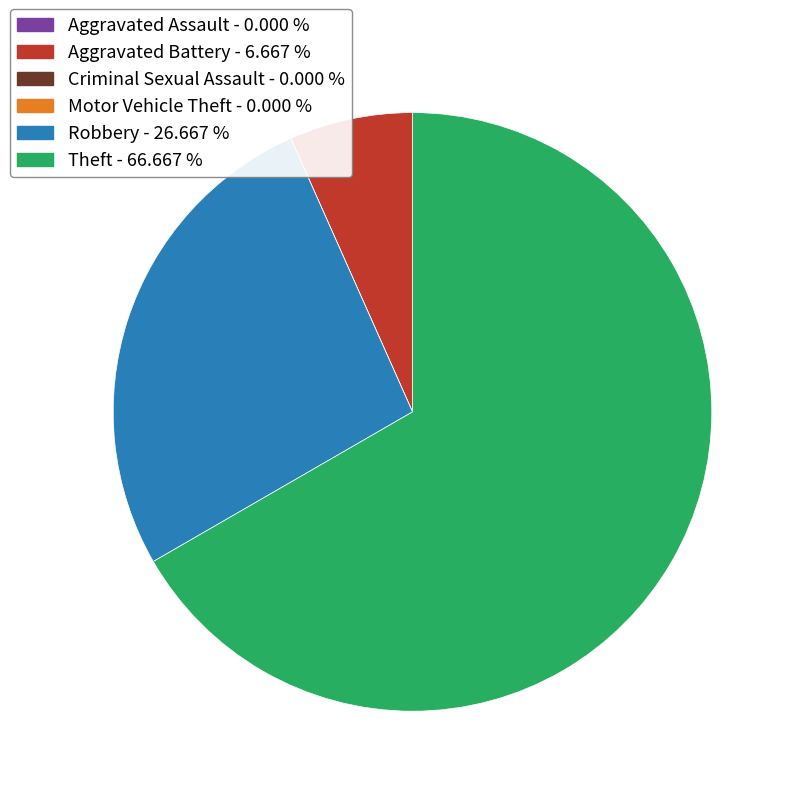

Which slice represents more than half of the pie?

Theft